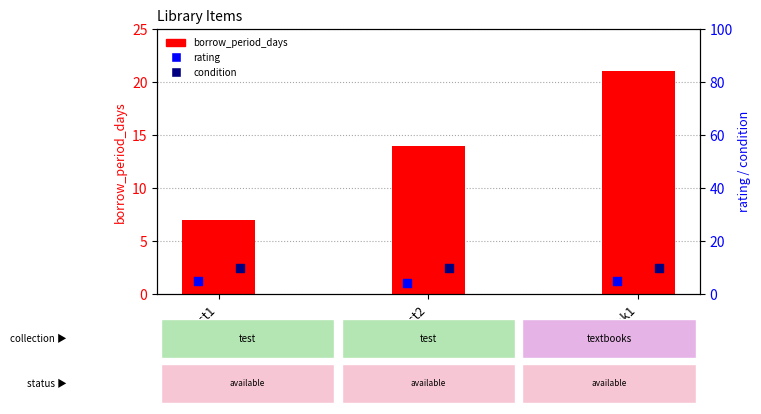

Which series has the largest total across all categories?

borrow_period_days